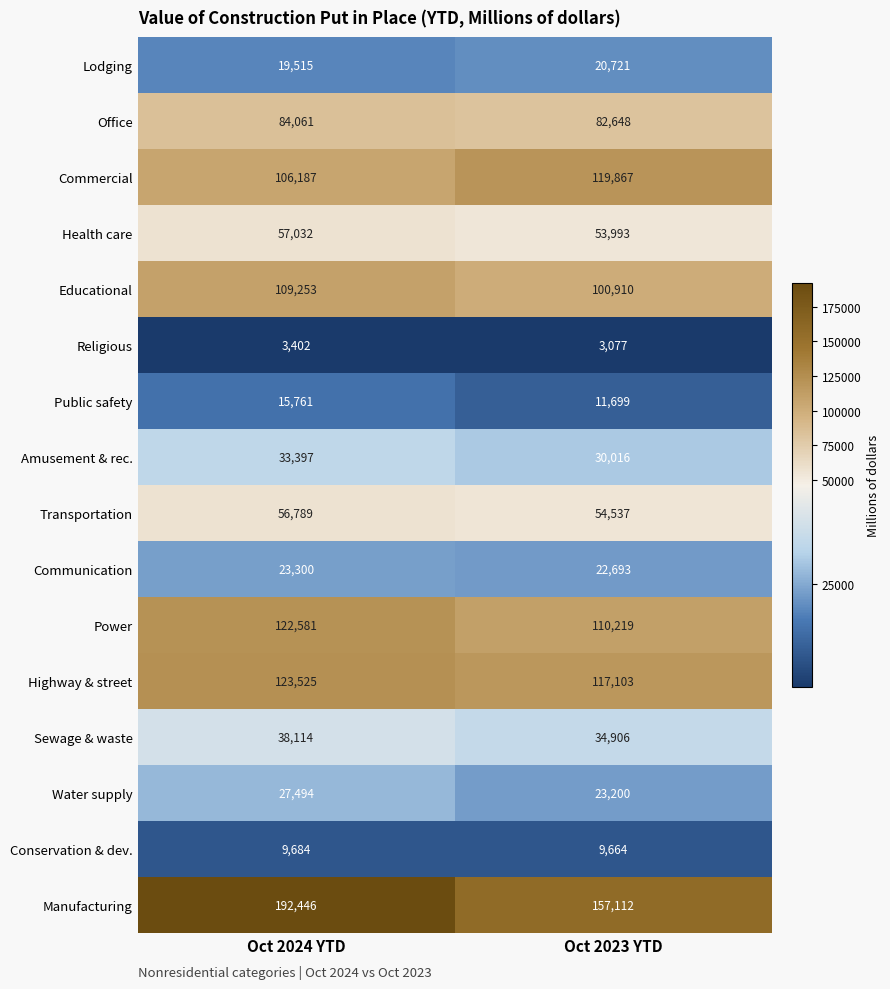

What is the sum of the Commercial values at Oct 2023 YTD and Oct 2024 YTD?

226054